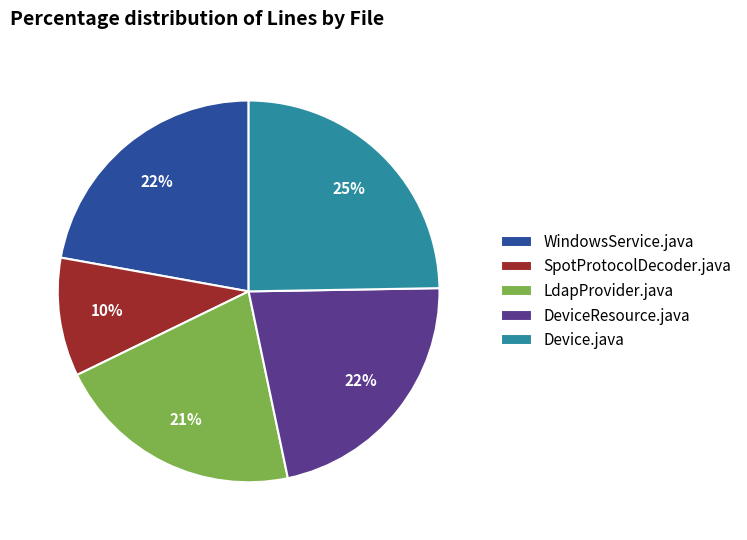

Which has a higher value, LdapProvider.java or WindowsService.java?

WindowsService.java